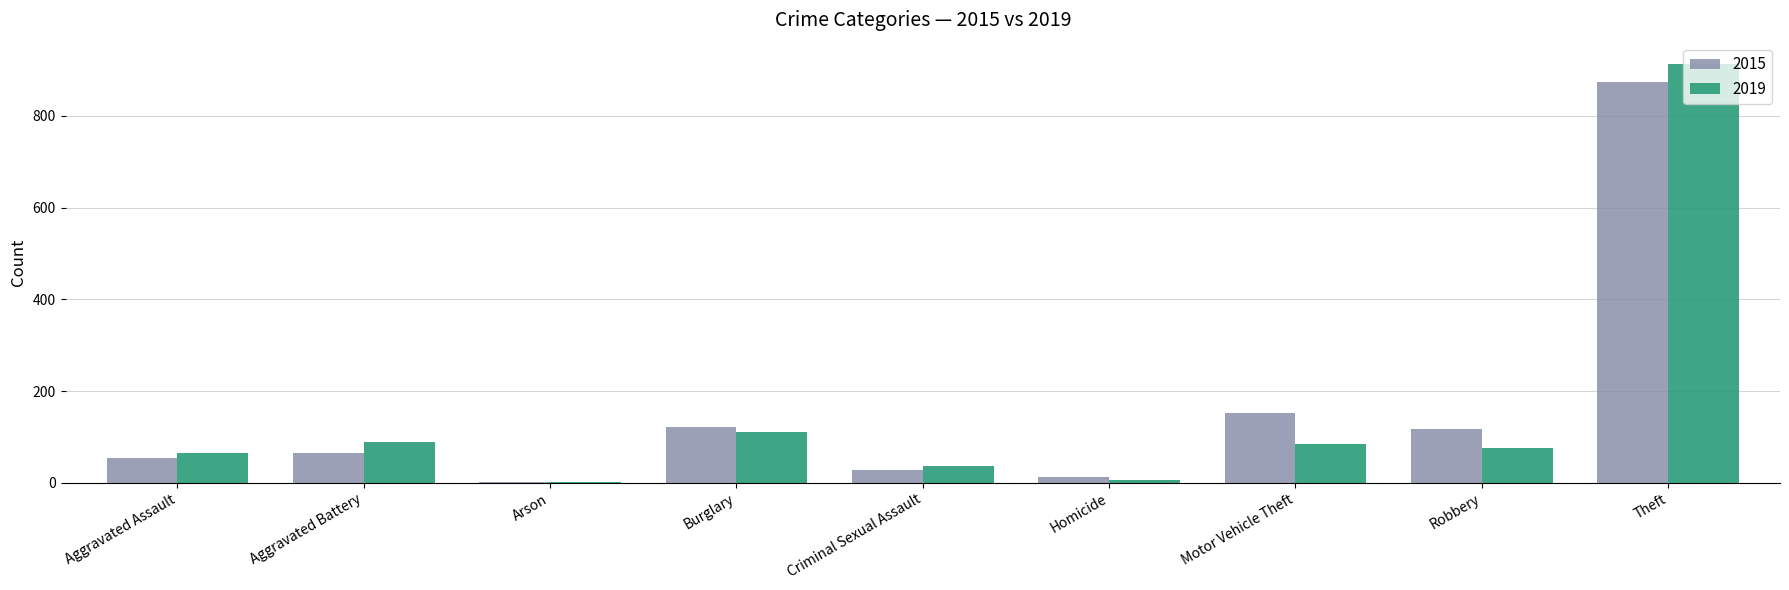

At which label is 2015 closest to 438?

Motor Vehicle Theft